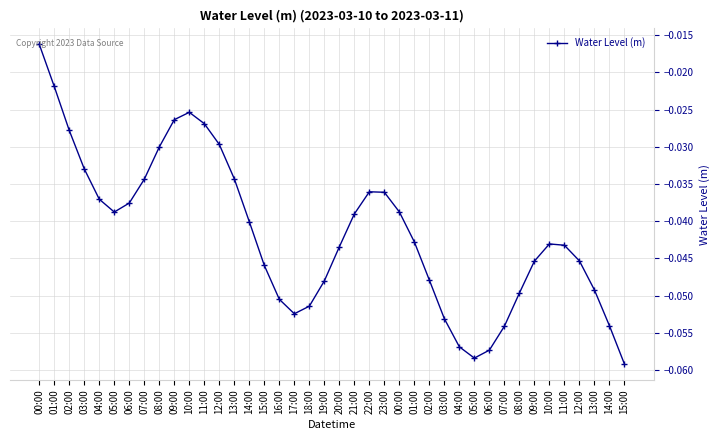

The chart shows a value of -0.0 at 11:00. True or false?

True